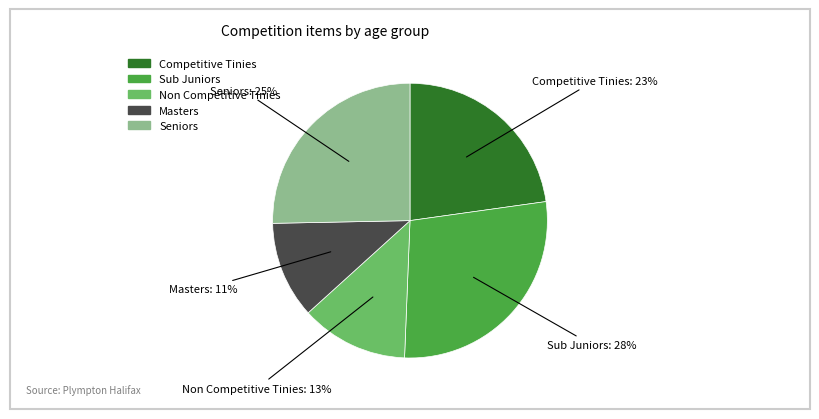

Does Masters account for over 50% of the chart?

No